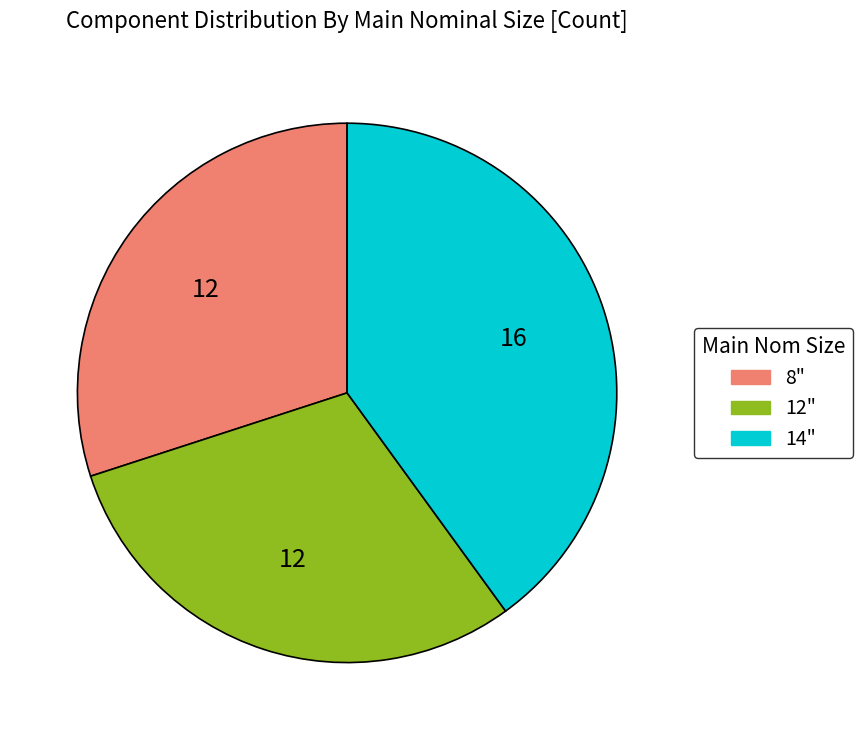

Does any single category account for the majority?

No